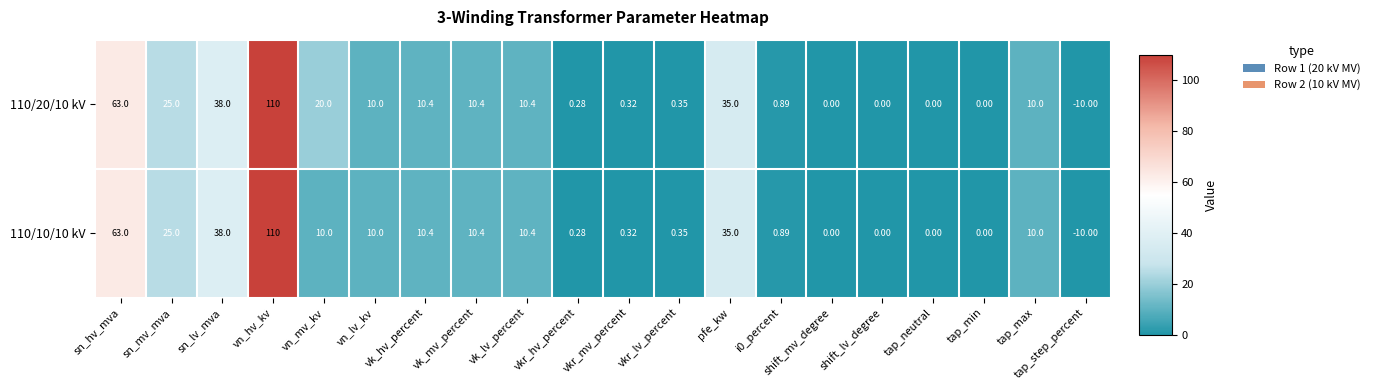

At which label is 110/10/10 kV closest to 50?

sn_lv_mva